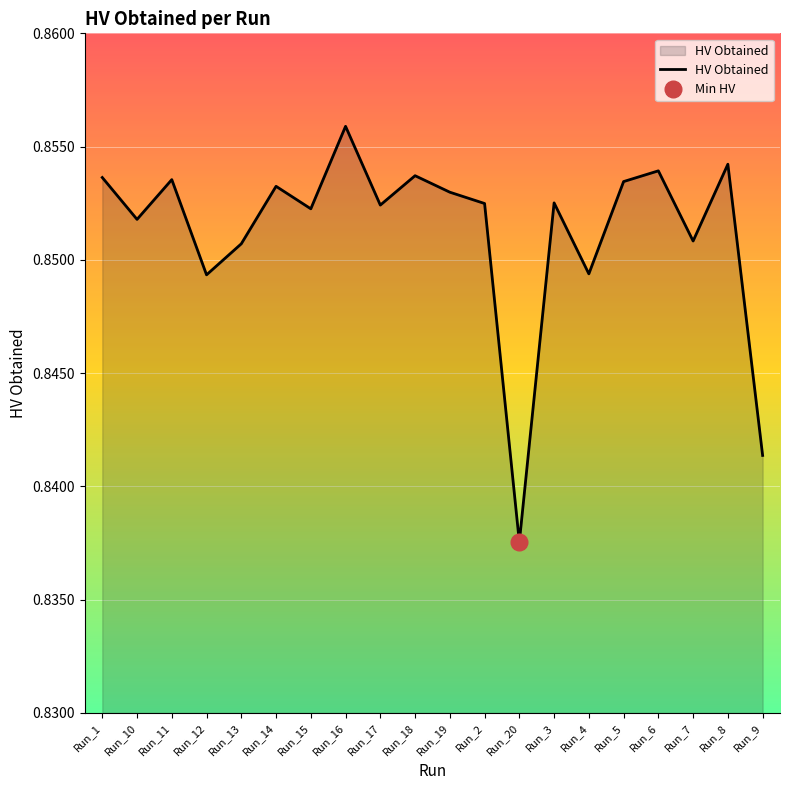

Count the values in the range 0 to 1.

20